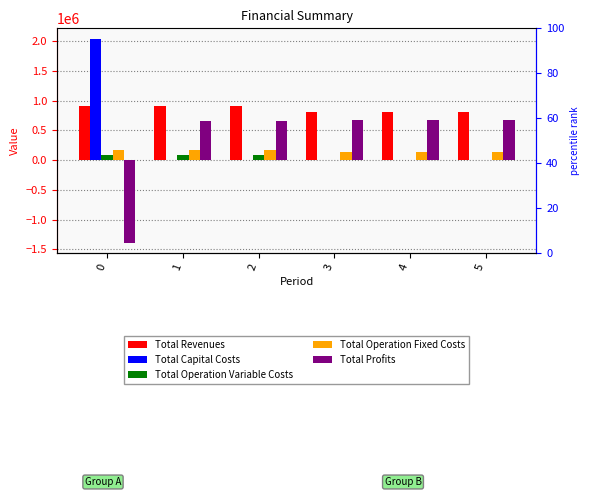

What value does the Total Operation Variable Costs series have at 5?

7497.1